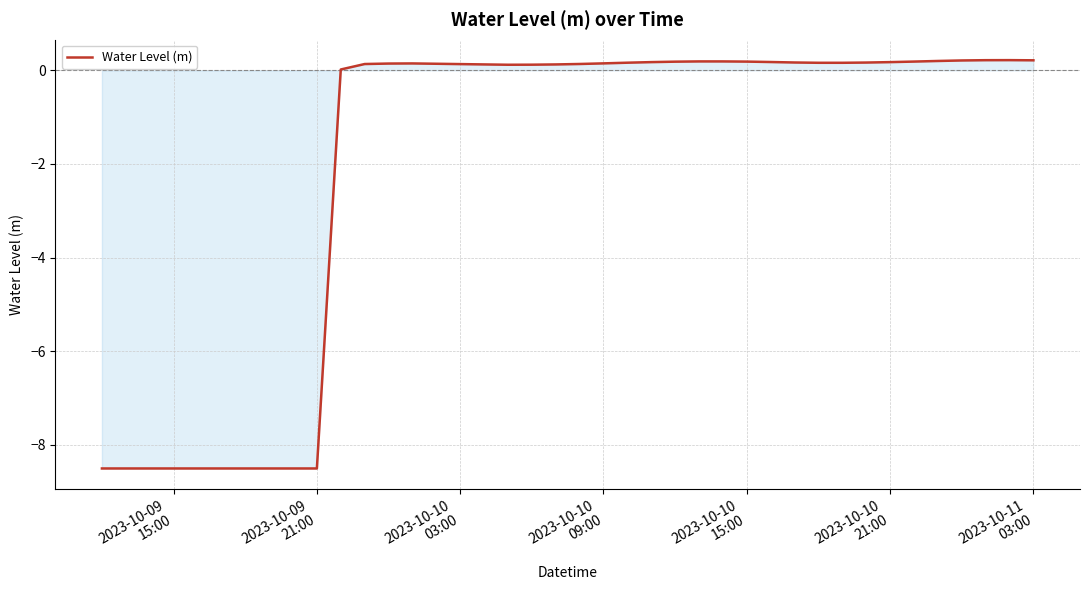

What is the difference between the maximum and minimum values?

8.7